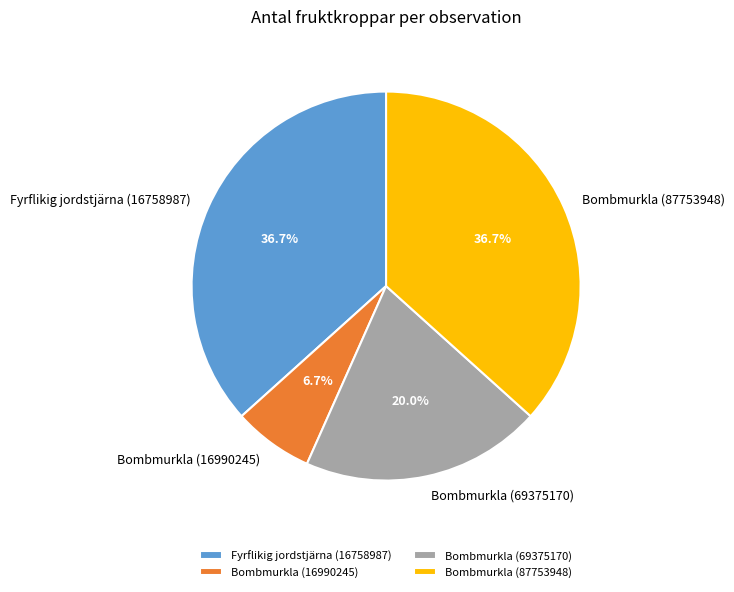

Is Fyrflikig jordstjärna (16758987) the majority of the pie?

No